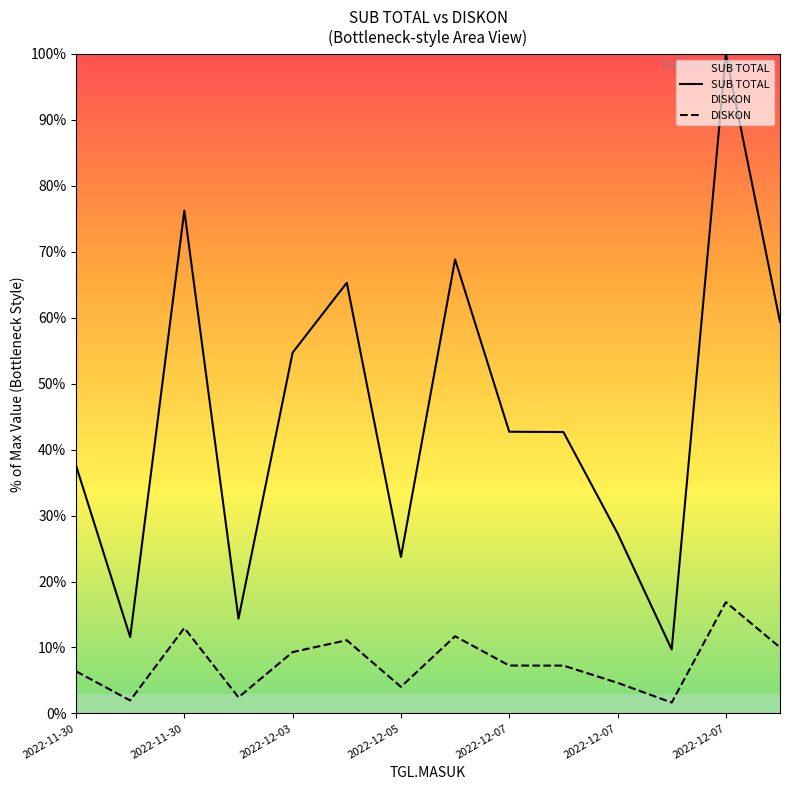

At 2022-12-07, list the series in order from largest to smallest.

SUB TOTAL, DISKON